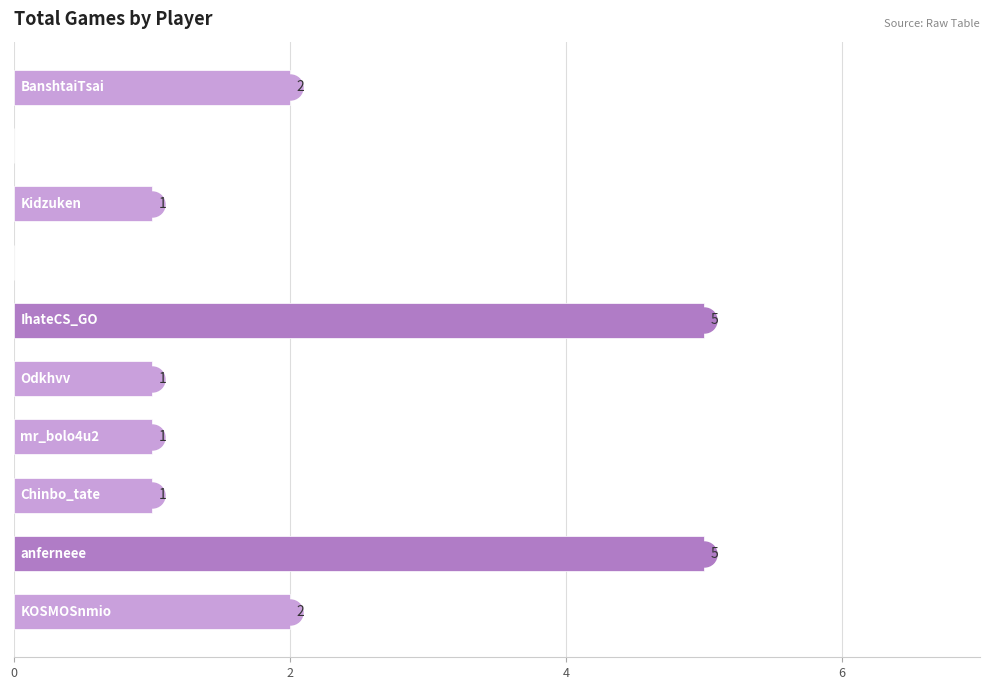

How many values are between 1 and 2?

6